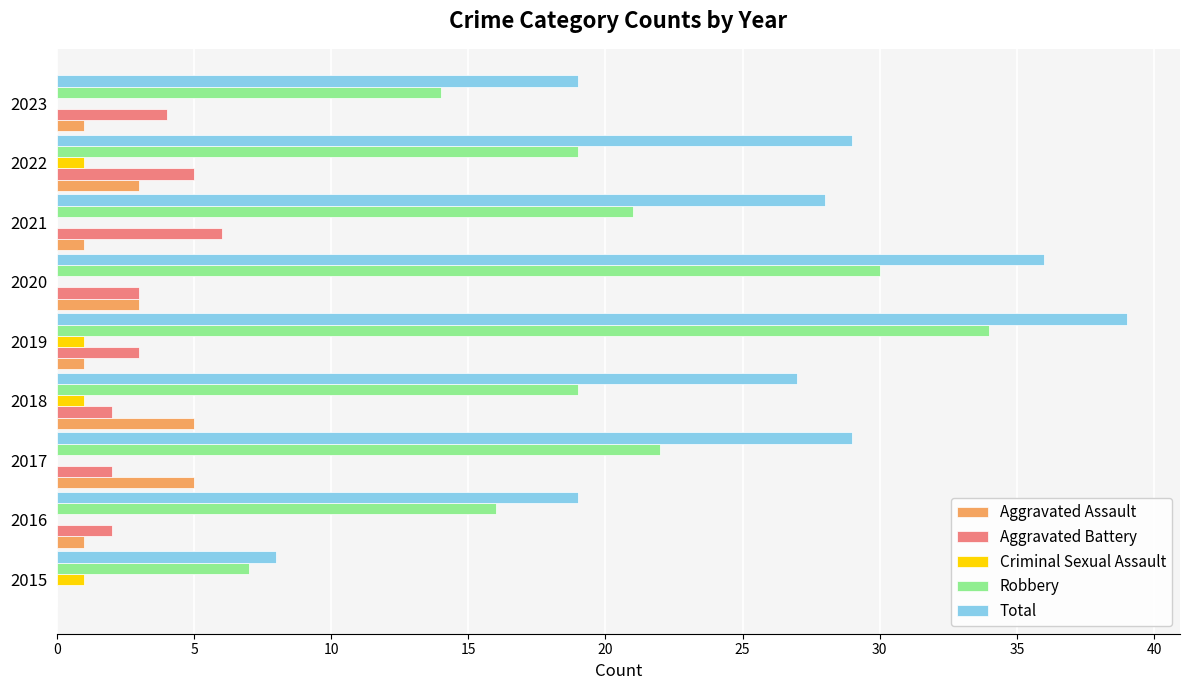

Is the value of Aggravated Assault at 2023 greater than the value of Criminal Sexual Assault at 2020?

Yes